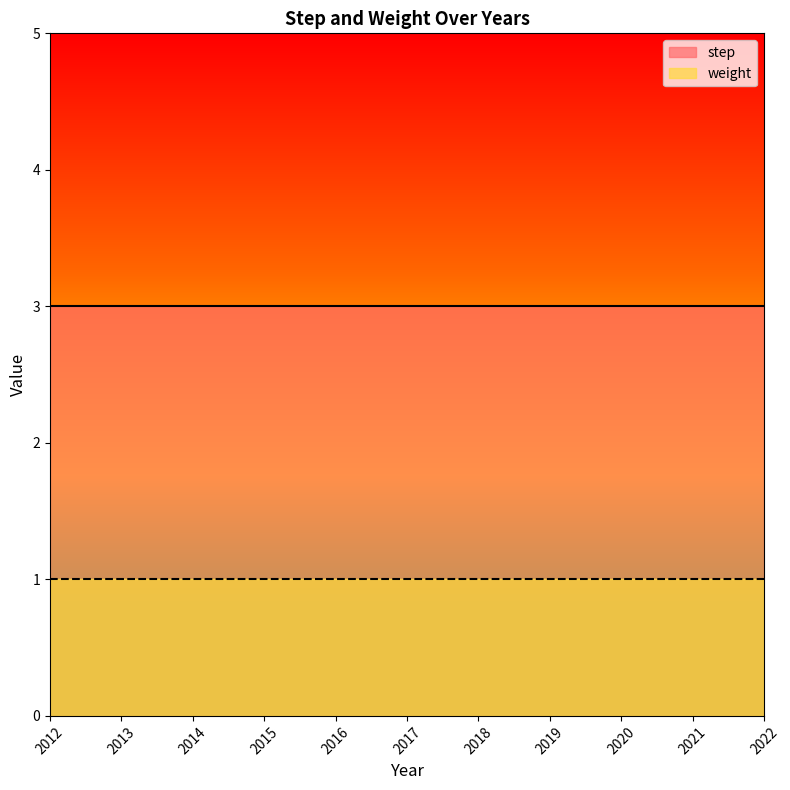

What is the sum of all weight values?

11